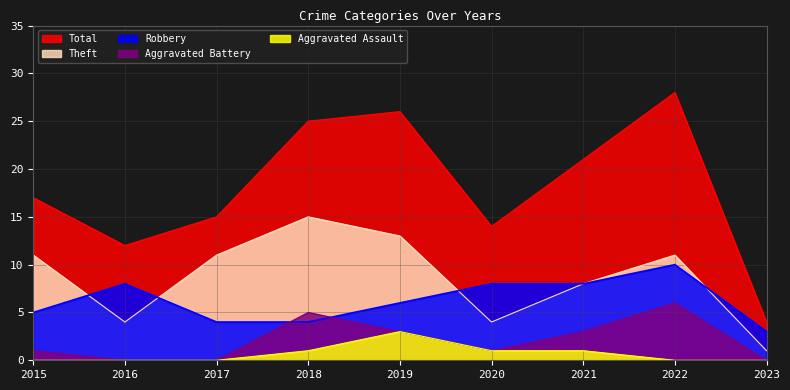

What is the spread (max minus min) of values at 2021?

20